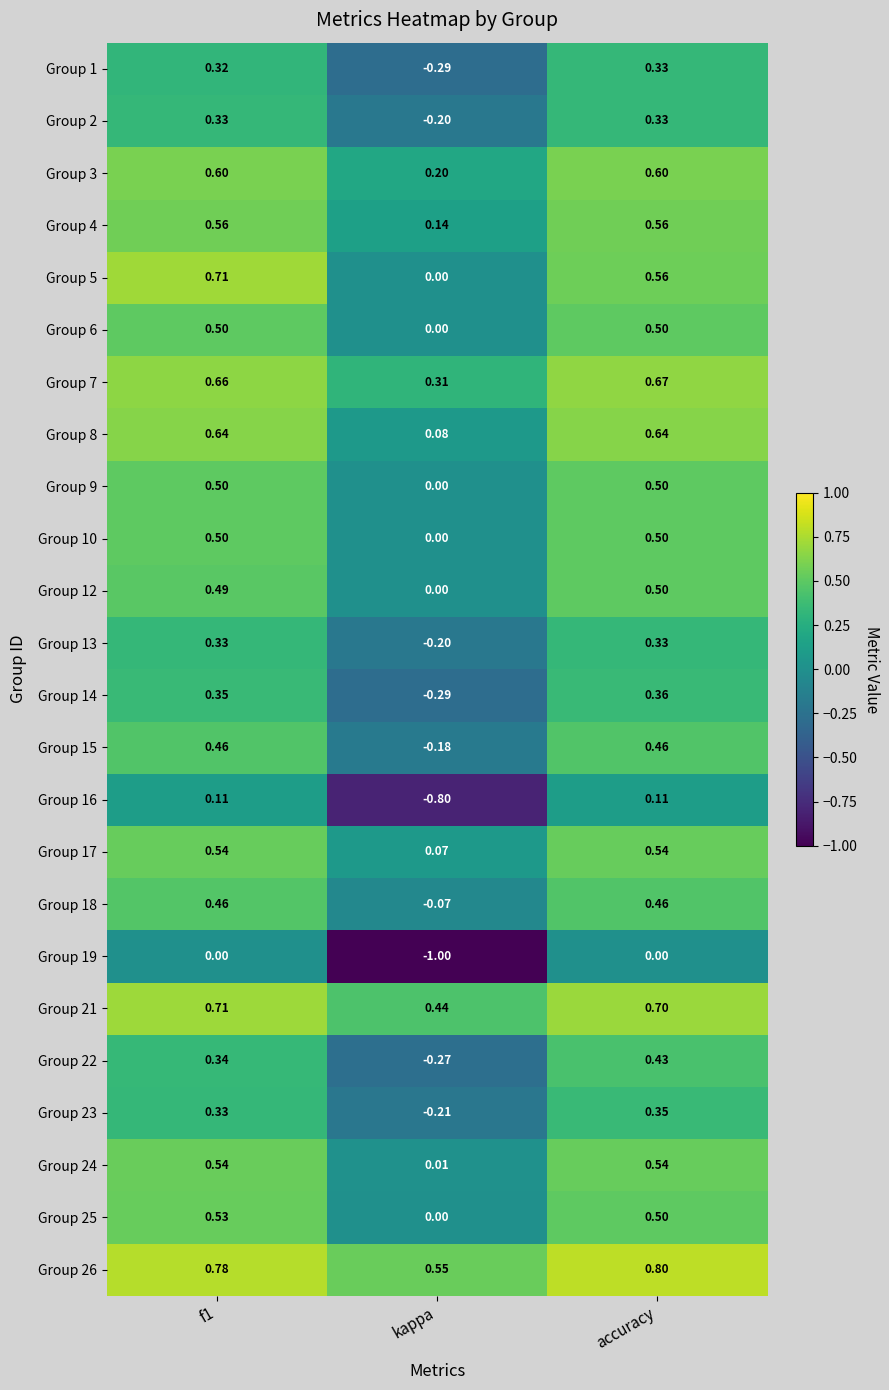

Which series changed the most between kappa and accuracy?

Group 19